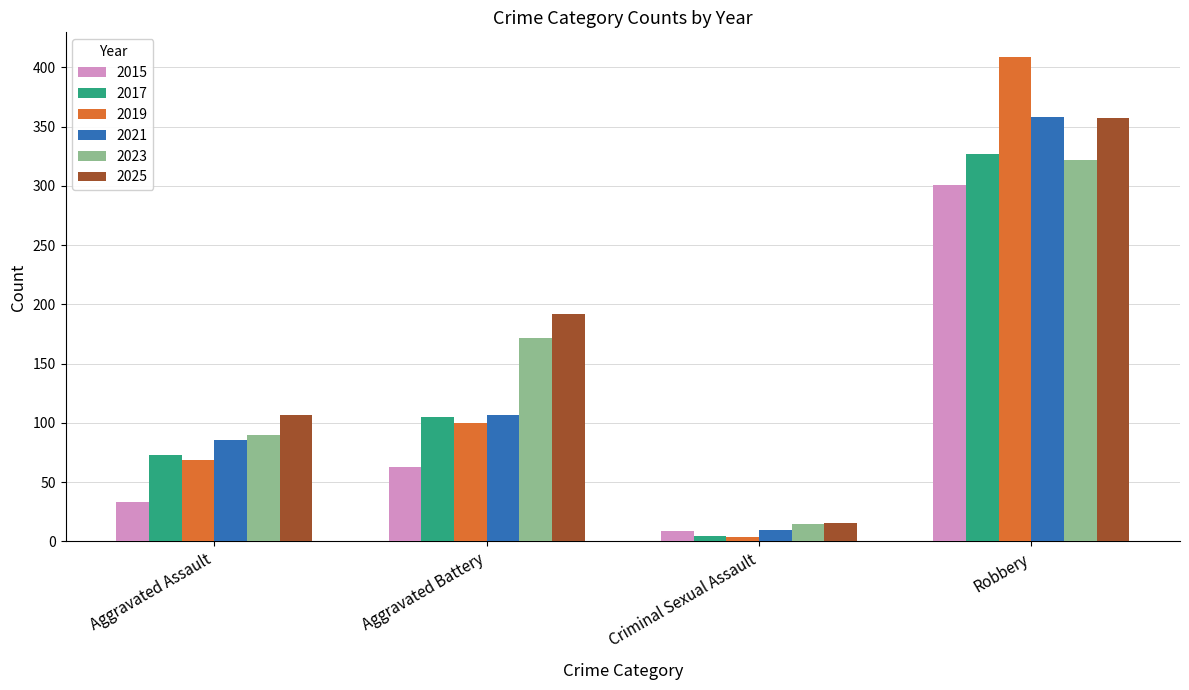

What position from the left is Robbery?

4